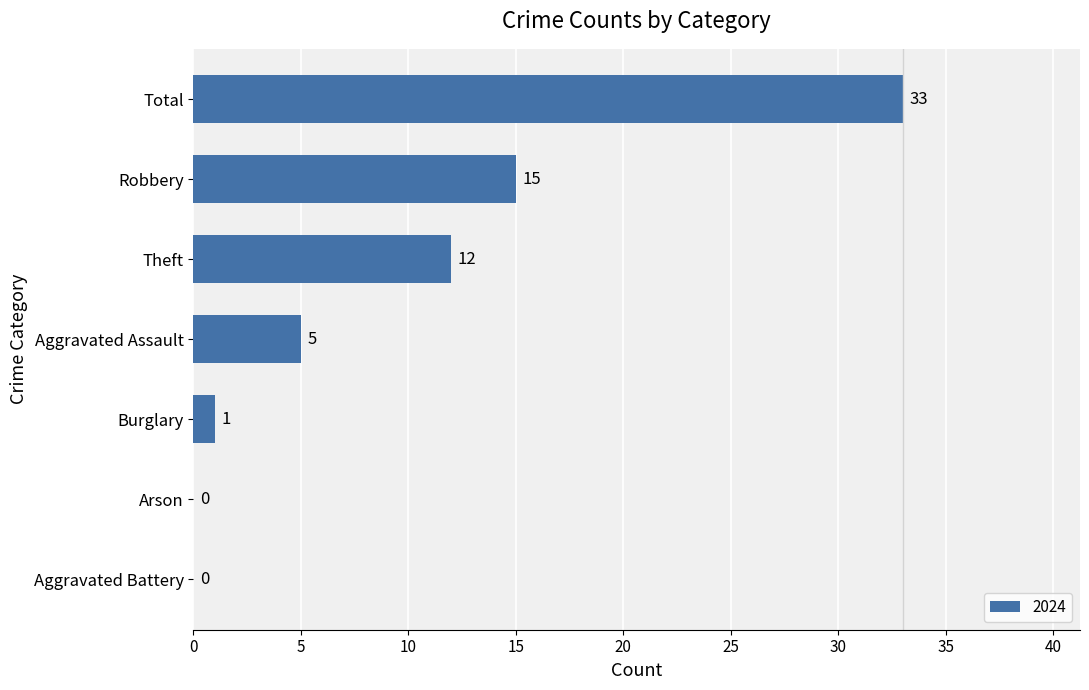

What is the change in value from Arson to Aggravated Assault?

+5